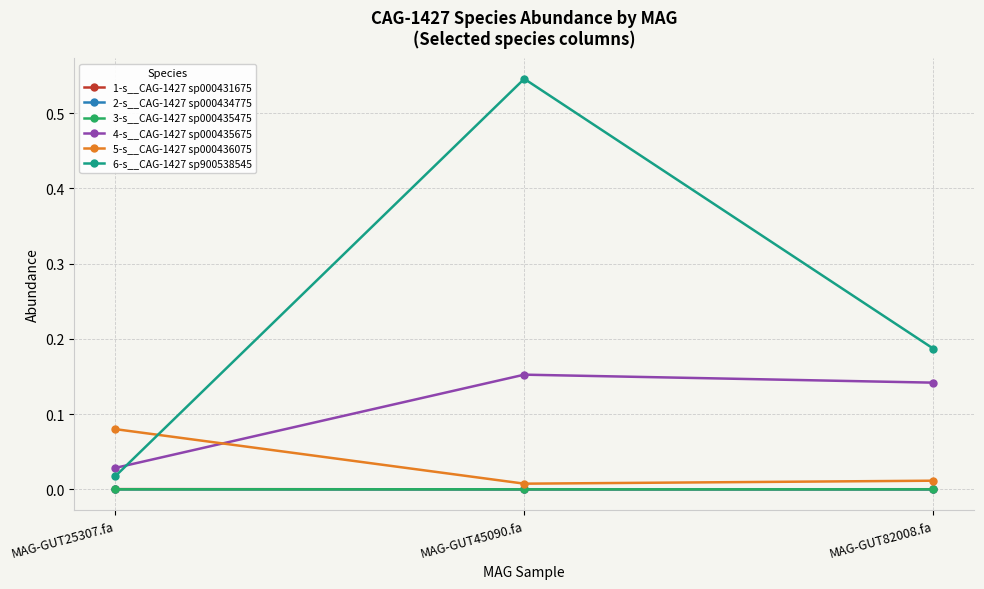

The value of 2-s__CAG-1427 sp000434775 at MAG-GUT45090.fa is 0.0. True or false?

True